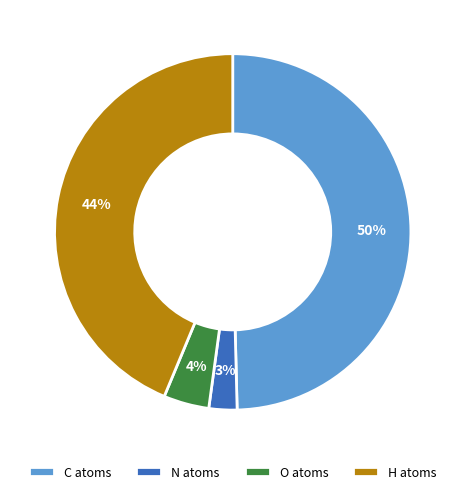

To the nearest percent, what portion does N atoms represent?

3%